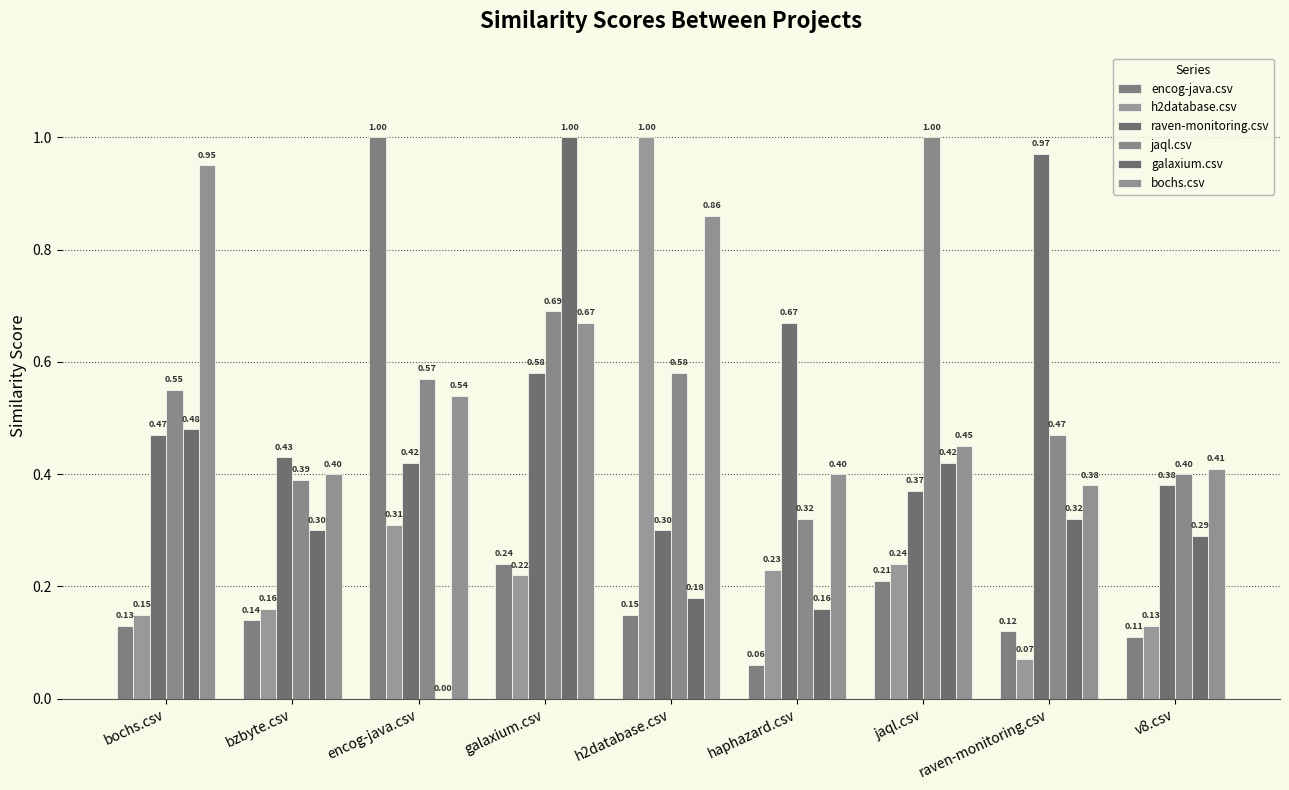

Rank the series at galaxium.csv from lowest to highest value.

h2database.csv, encog-java.csv, raven-monitoring.csv, bochs.csv, jaql.csv, galaxium.csv